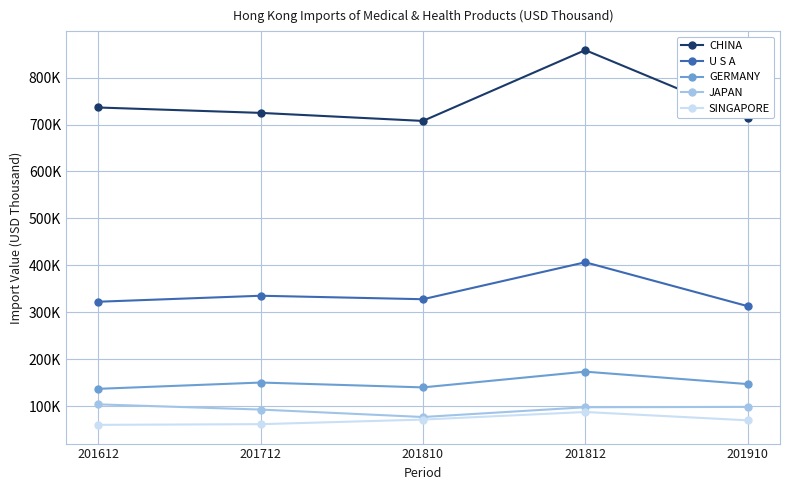

True or false: U S A has a value of 562195.8 at 201810.

False